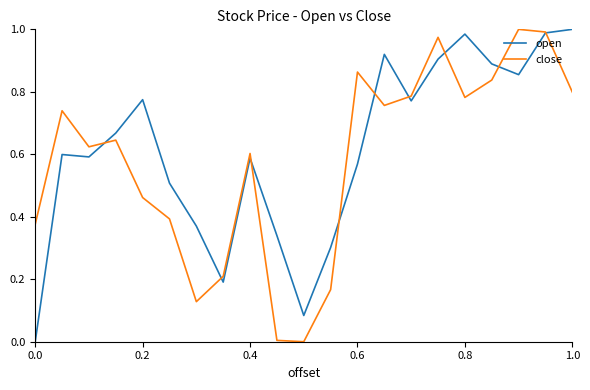

How many lines are shown in the chart?

2